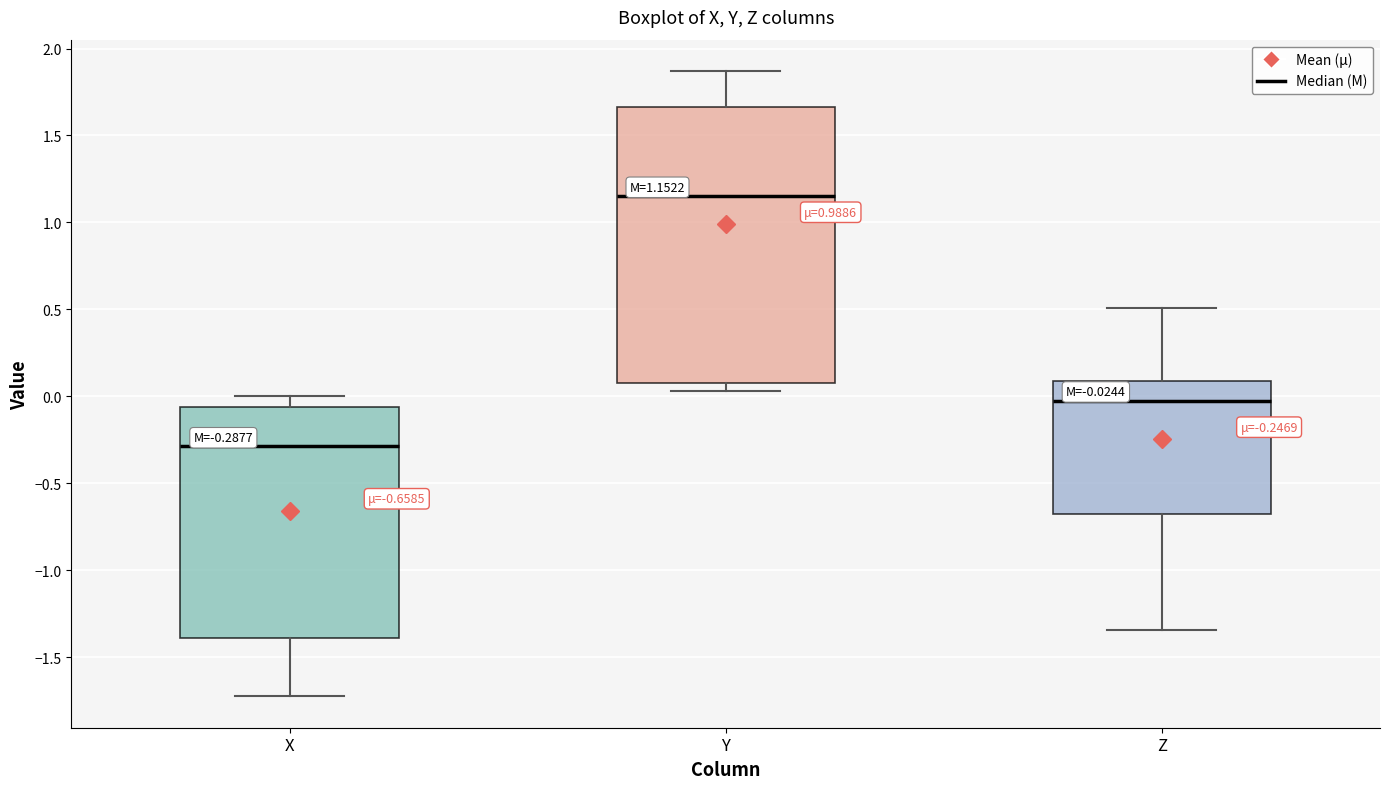

Which box has the lowest median line?

X